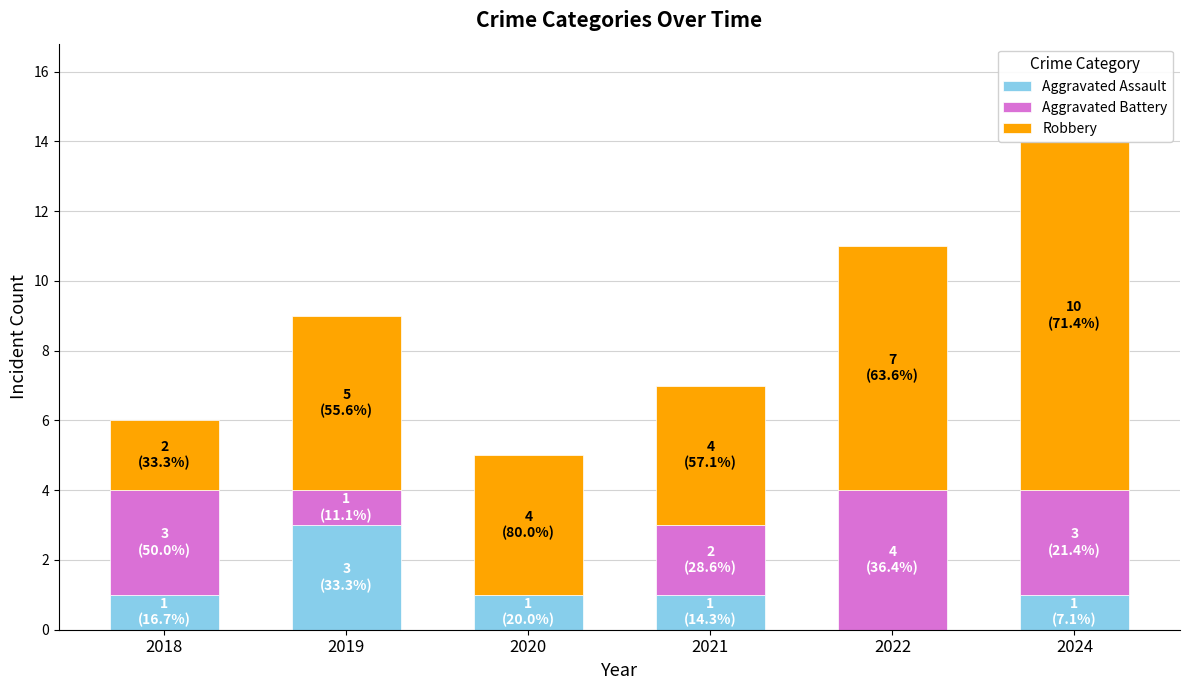

How many data points in Aggravated Assault are less than 1?

1